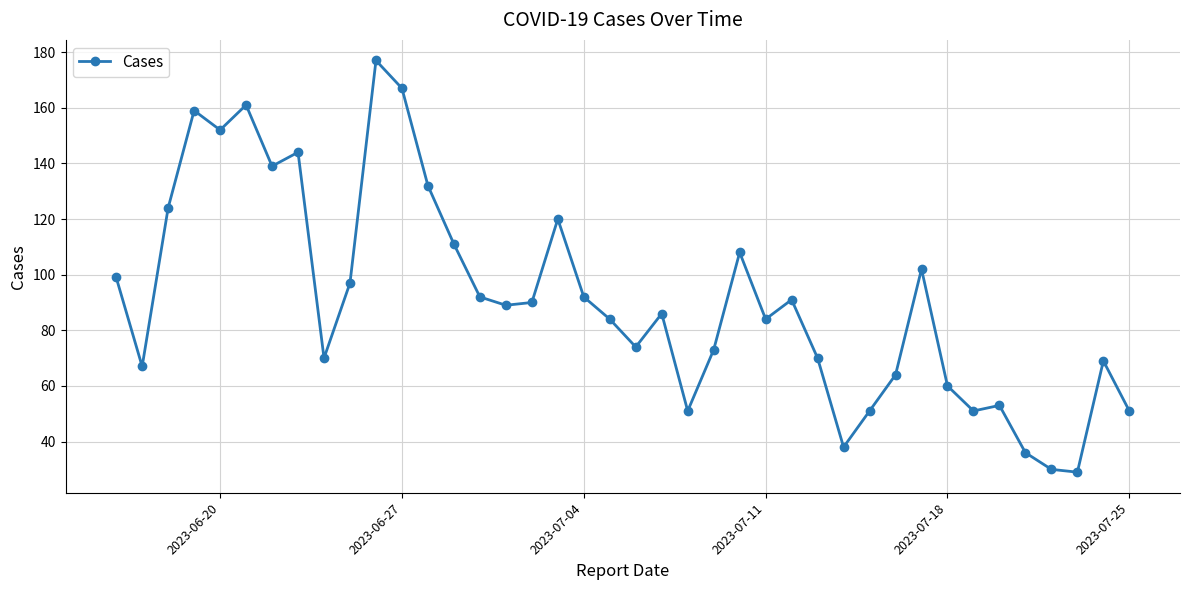

What is the smallest value displayed?

29